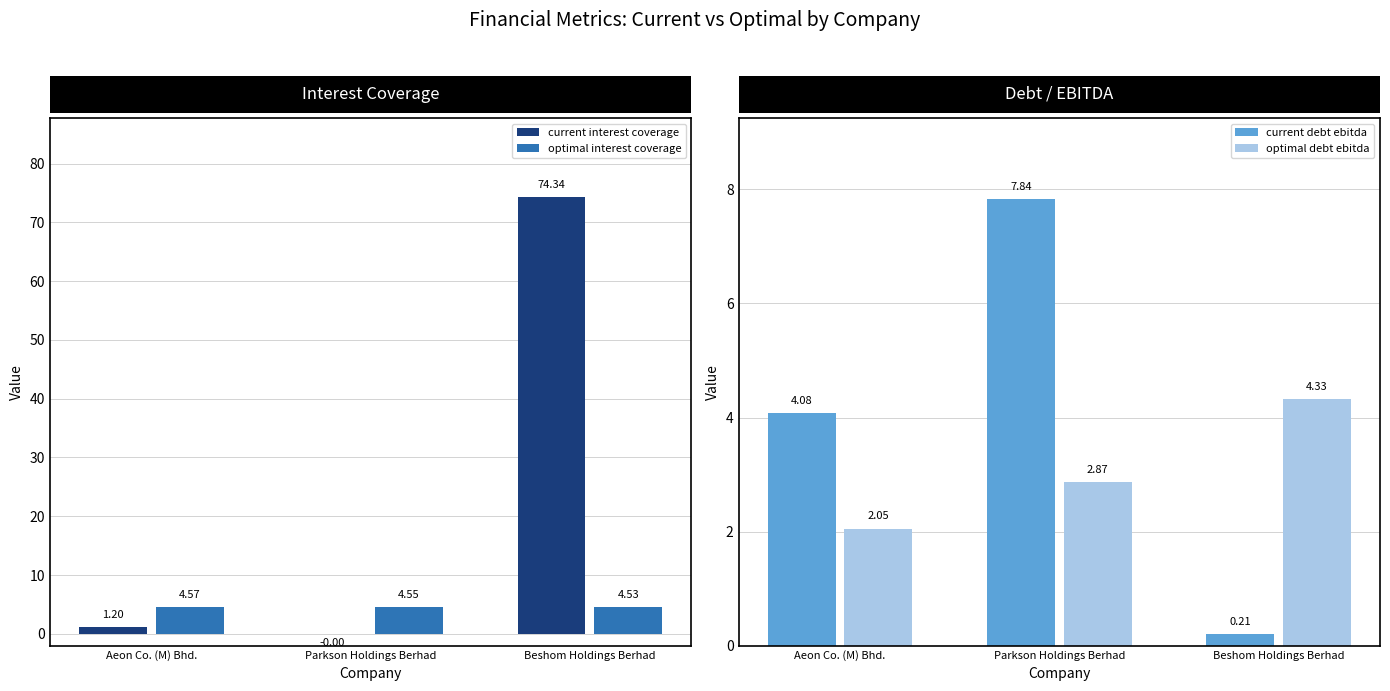

What is the spread (max minus min) of values at Parkson Holdings Berhad?

7.8